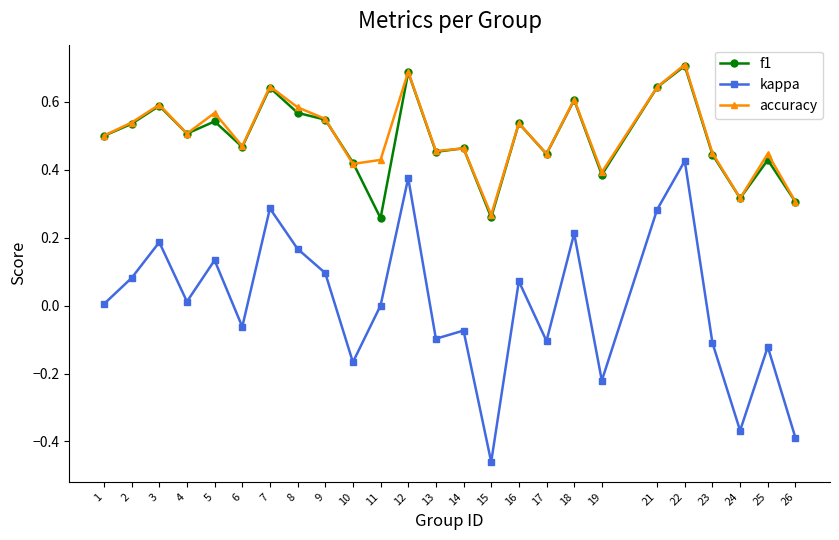

Which category has the lowest value in the accuracy series?

15